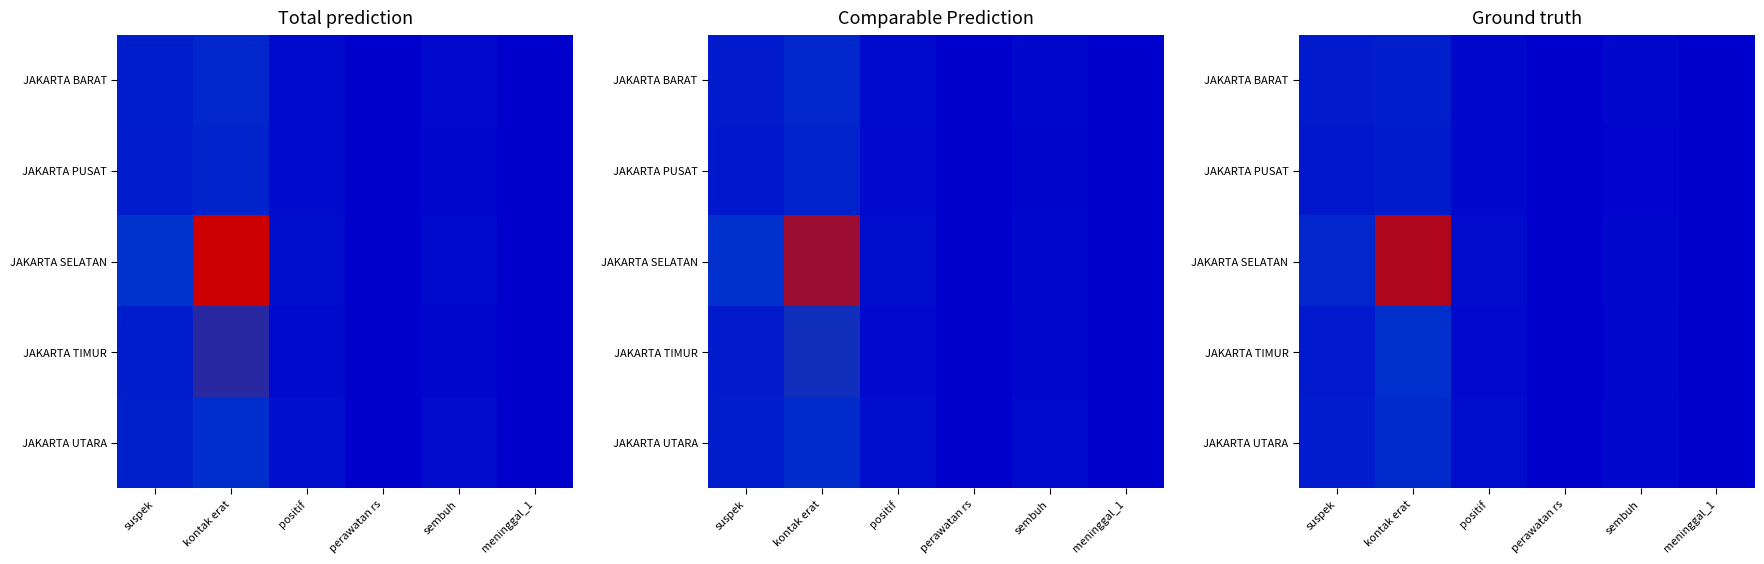

Which series changed the most between perawatan rs and meninggal_1?

JAKARTA PUSAT